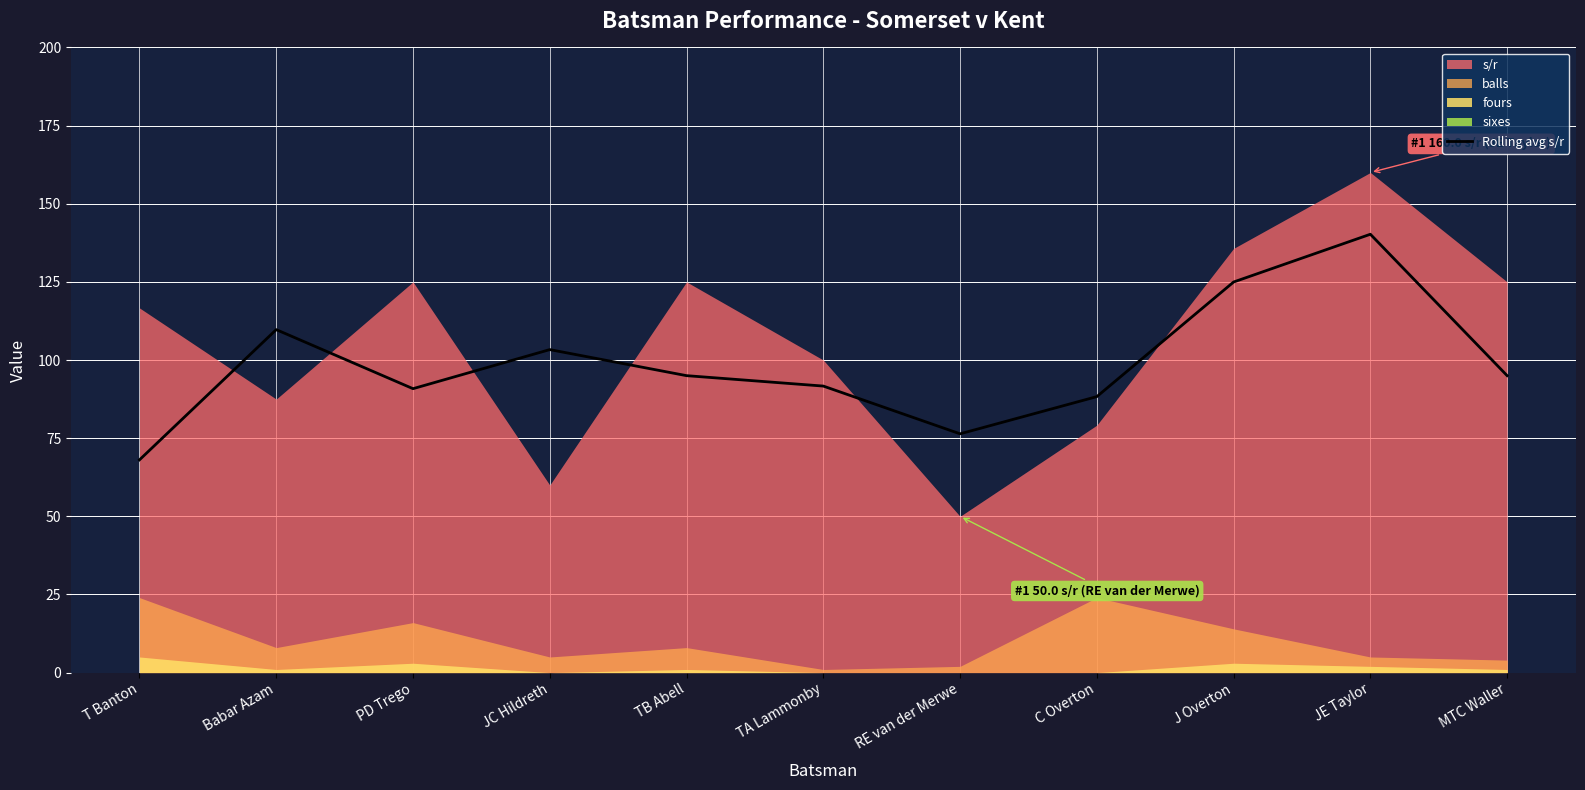

Is it true that the value at Babar Azam is 109.7?

True